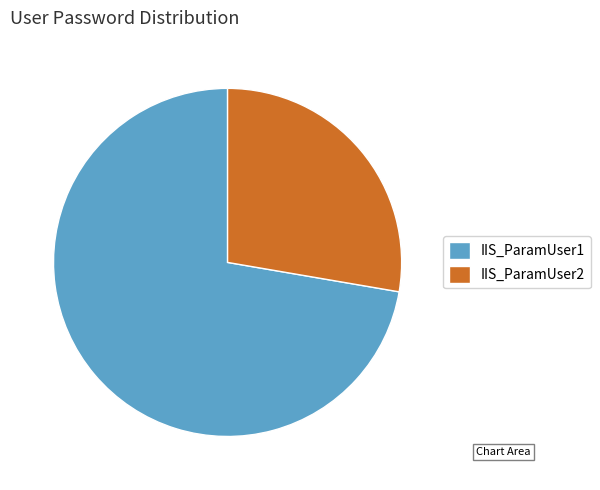

Does IIS_ParamUser2 account for over 50% of the chart?

No